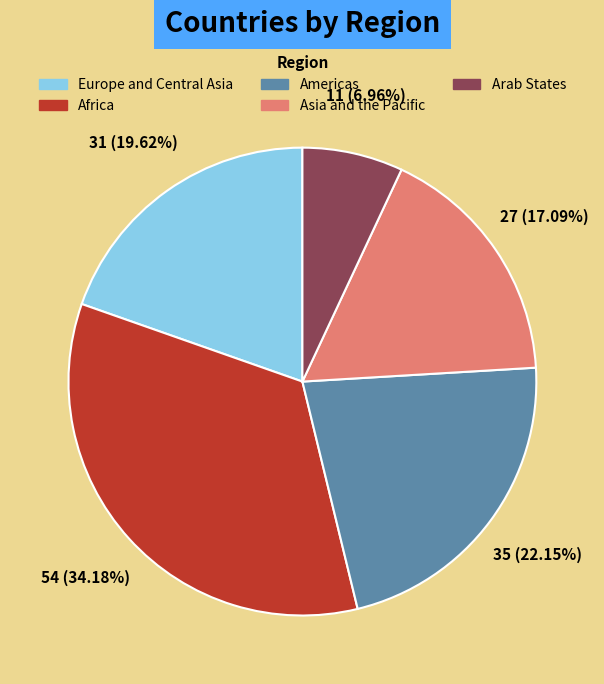

Combined, what portion of the pie is Africa and Americas?

56.3%